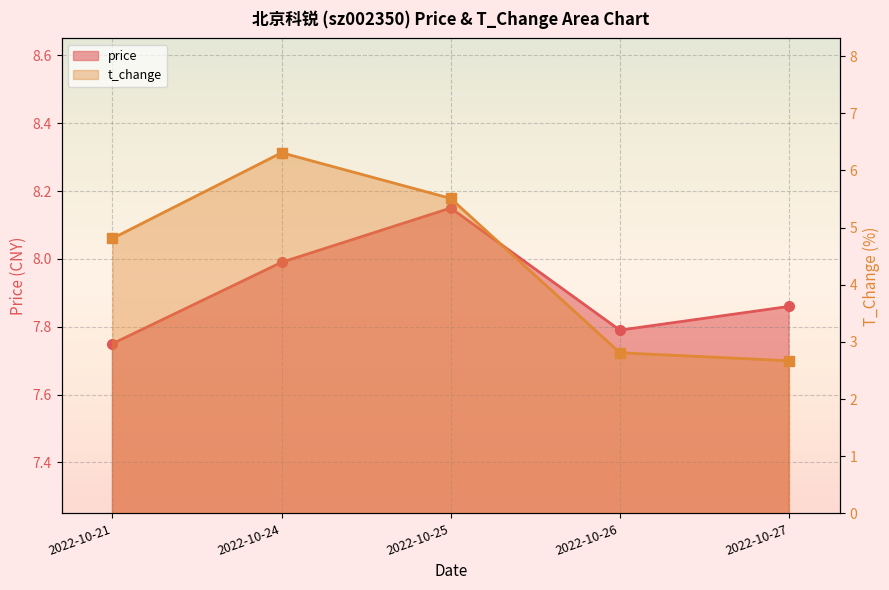

Which series has the largest range (max minus min)?

t_change